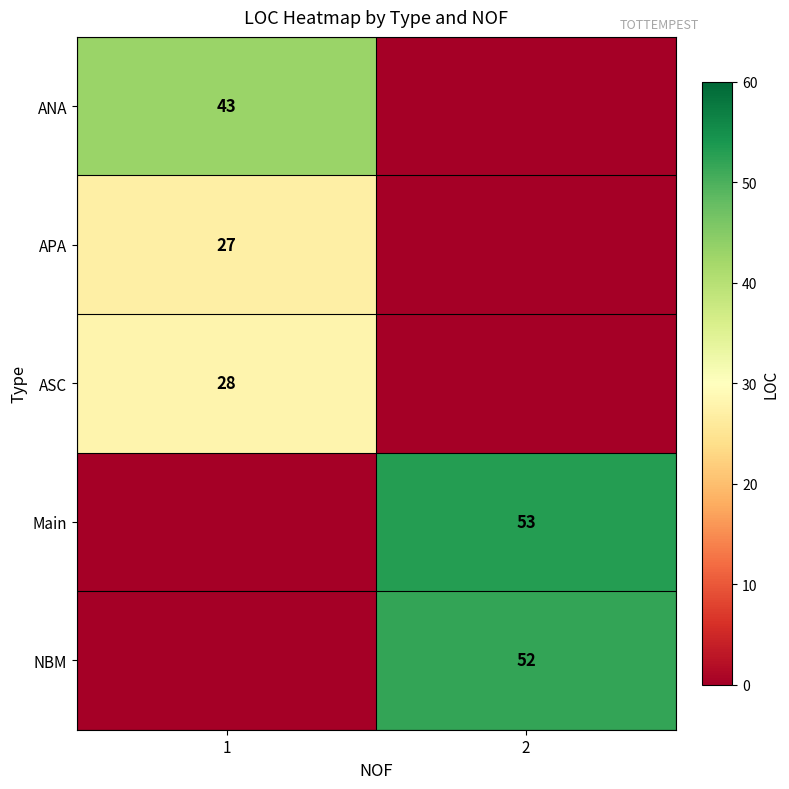

How many data points does each series have?

2